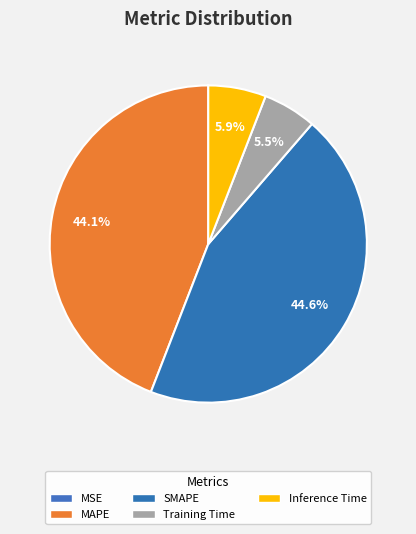

To the nearest percent, what is the difference between the Inference Time and MAPE slice percentages?

38%